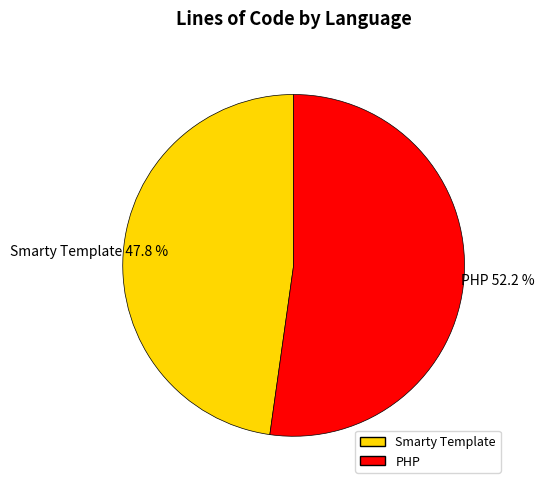

What percentage is the PHP slice, to the nearest percent?

52%